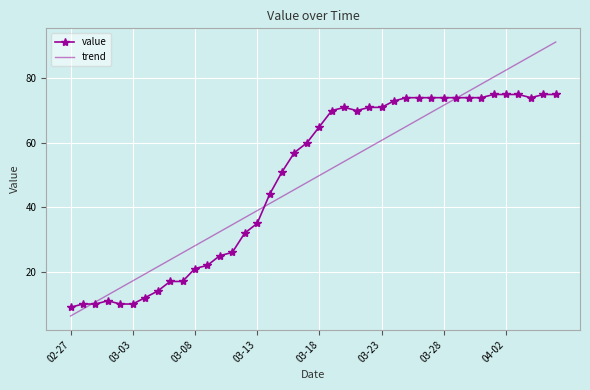

Which series has the widest spread of values?

trend